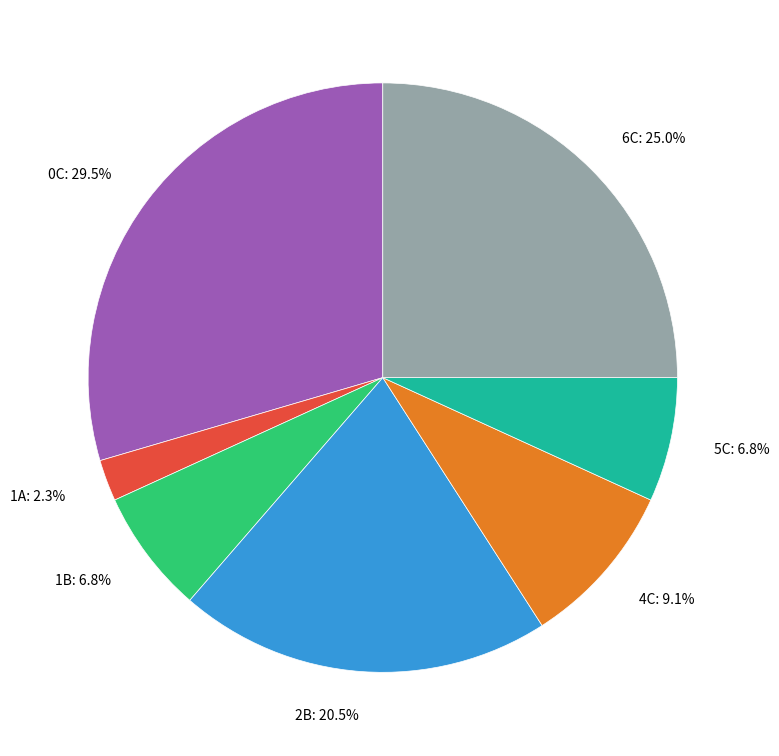

The 4C slice represents 1% of the pie. True or false?

False